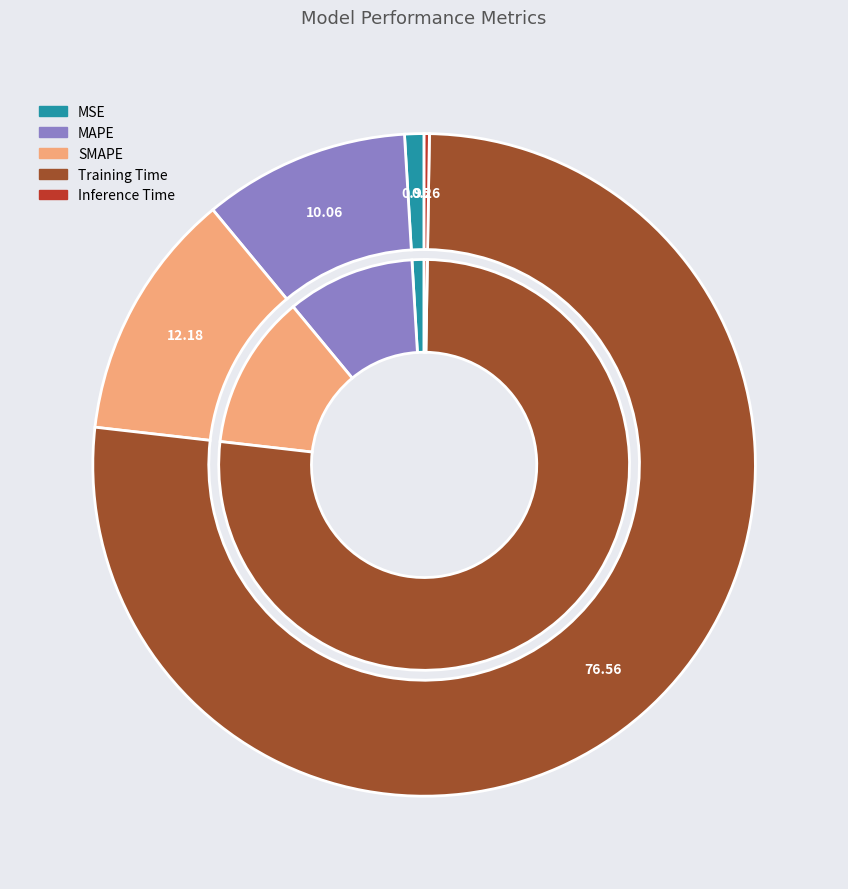

Is there a majority slice in this chart?

Yes